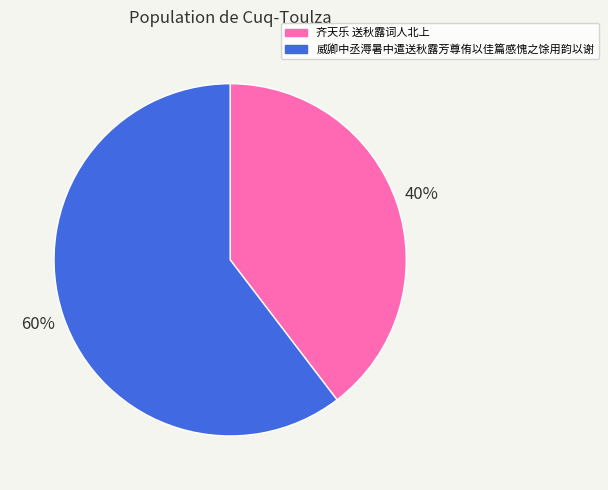

What percentage is the 威卿中丞溽暑中遣送秋露芳尊侑以佳篇感愧之馀用韵以谢 slice, to the nearest percent?

60%